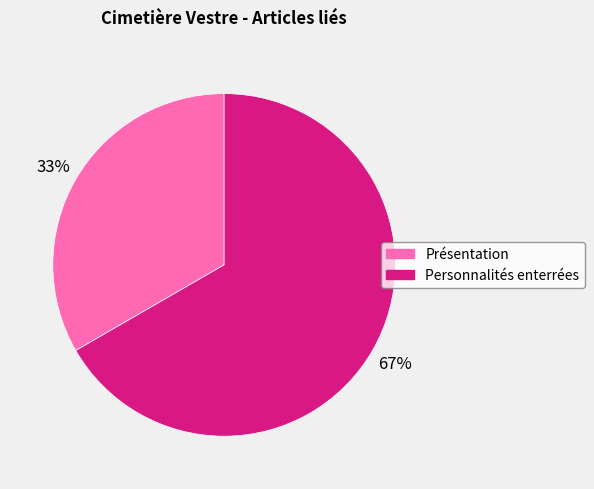

How many slices are in this pie chart?

2